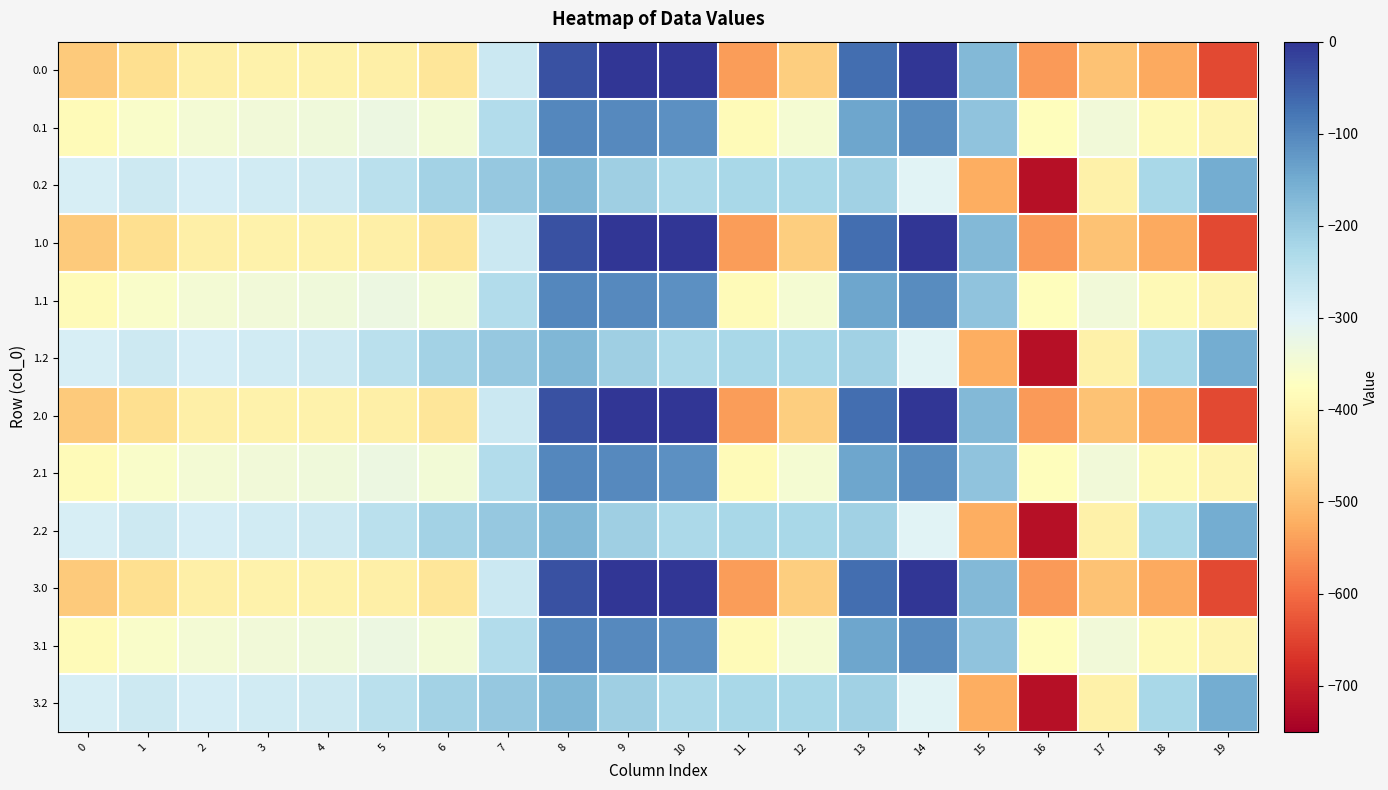

Which label corresponds to the smallest value in the chart?

16